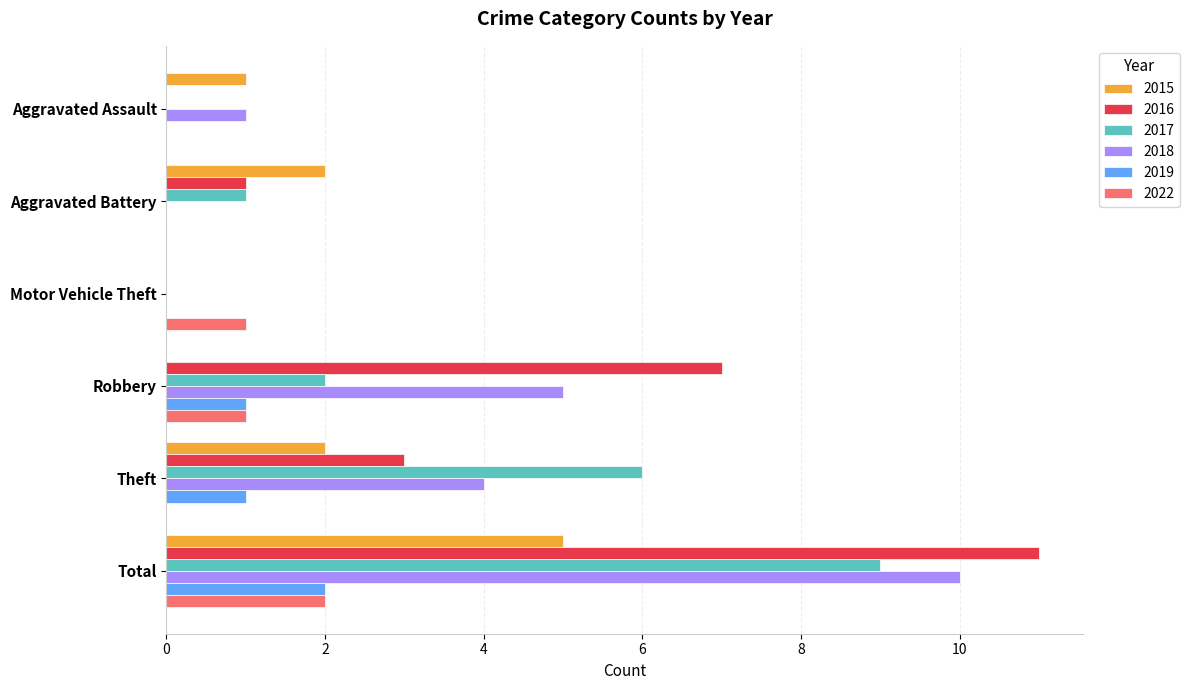

True or false: 2016 has a value of 1 at Theft.

False